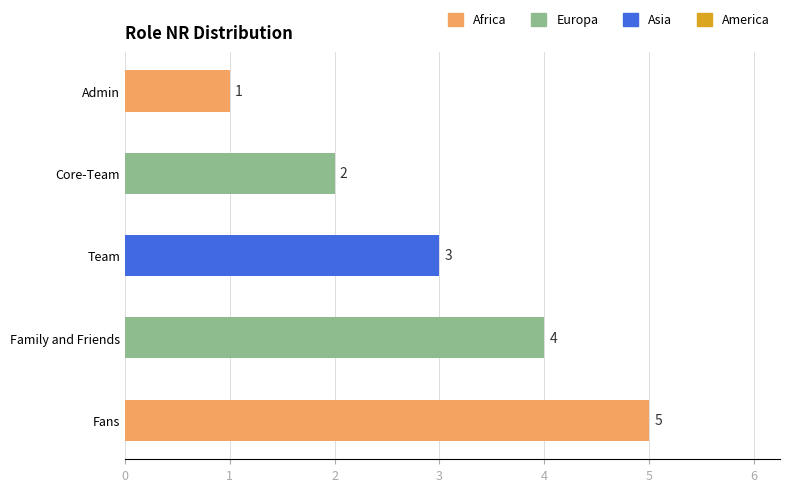

Approximately how many times larger is the value at Core-Team compared to Fans?

0.4